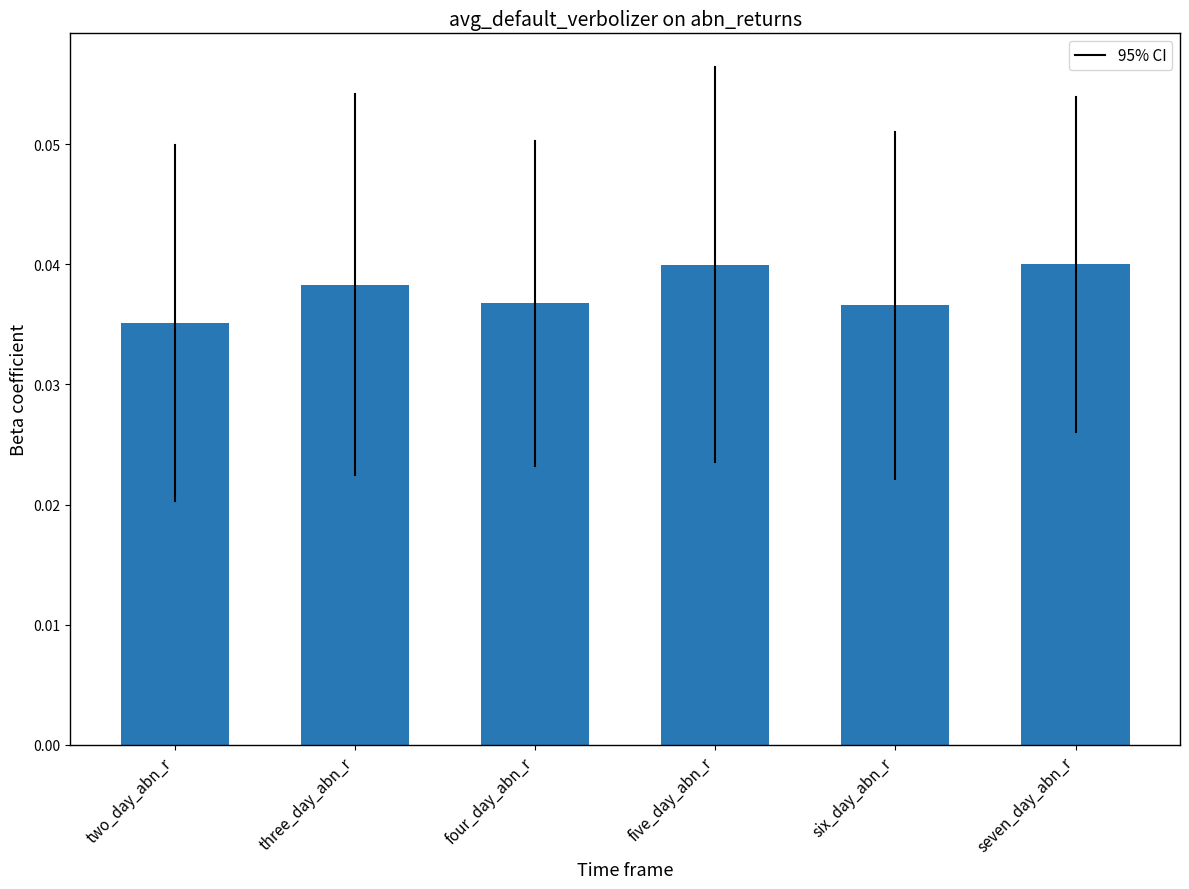

Which category has the lowest value across all series?

two_day_abn_r